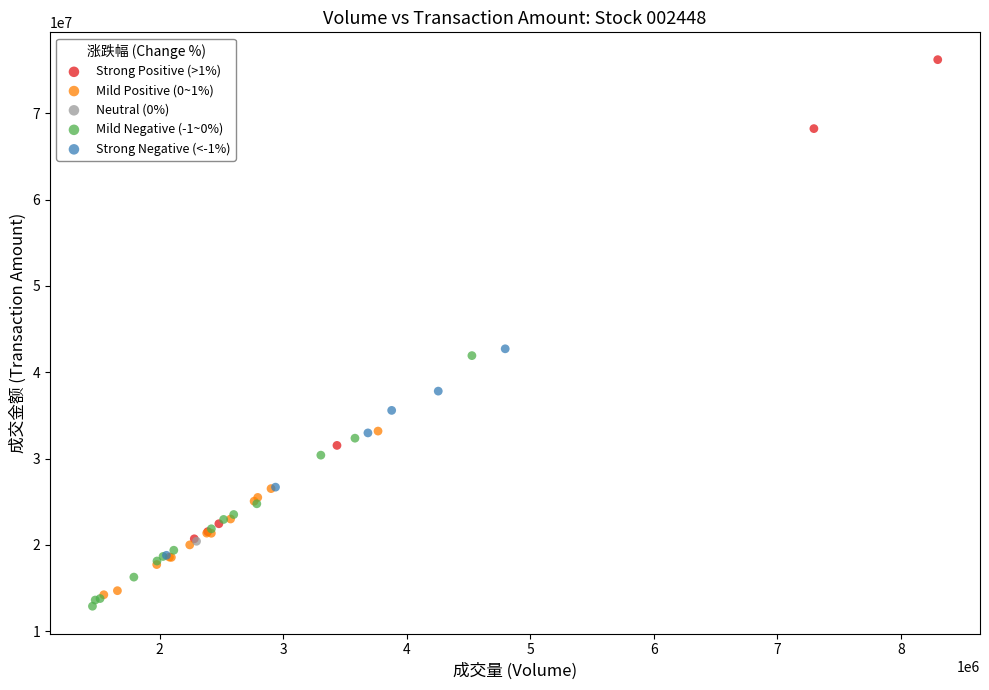

What are all the series names shown in the legend?

Strong Positive (>1%), Mild Positive (0~1%), Neutral (0%), Mild Negative (-1~0%), Strong Negative (<-1%)